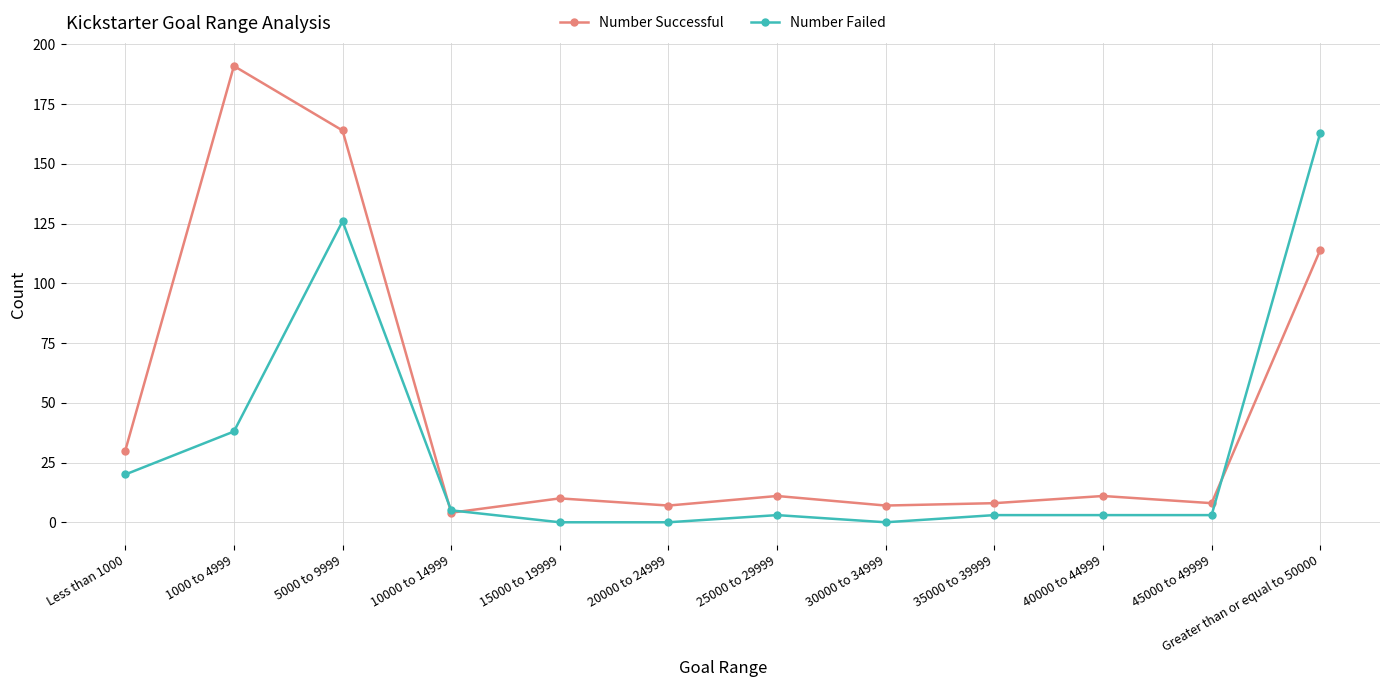

What is the difference between the Number Successful values at 30000 to 34999 and 10000 to 14999?

3